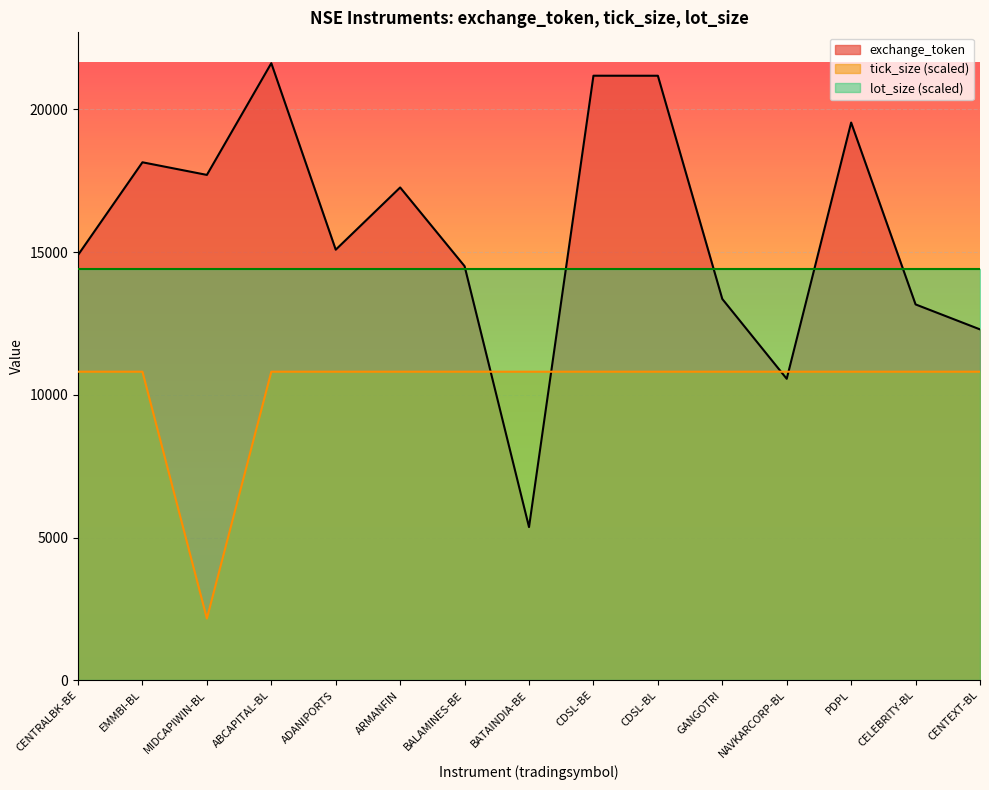

What is the sum of all exchange_token values?

235845.0